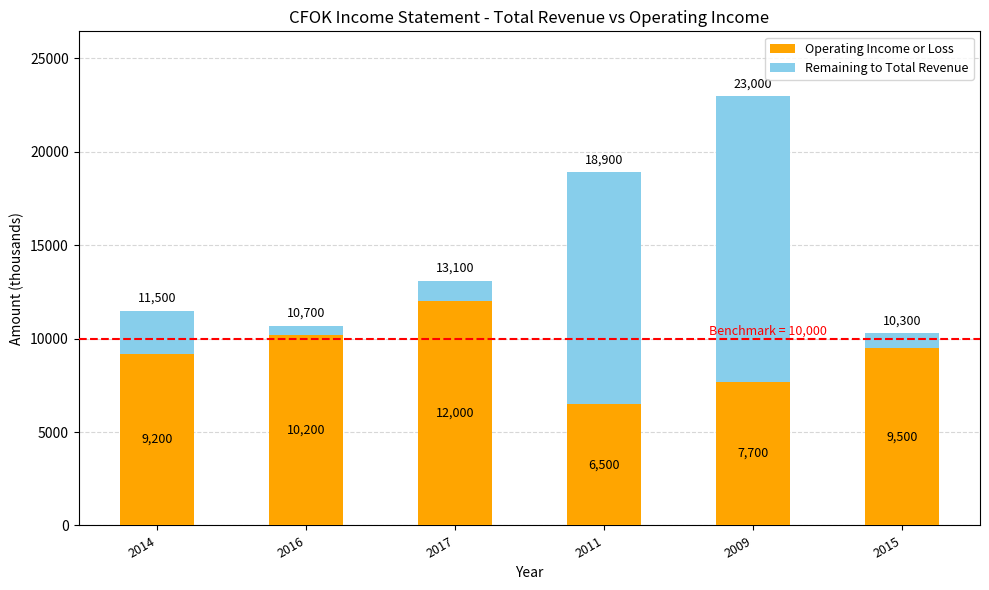

What is the sum of the Operating Income or Loss values at 2017 and 2009?

19700